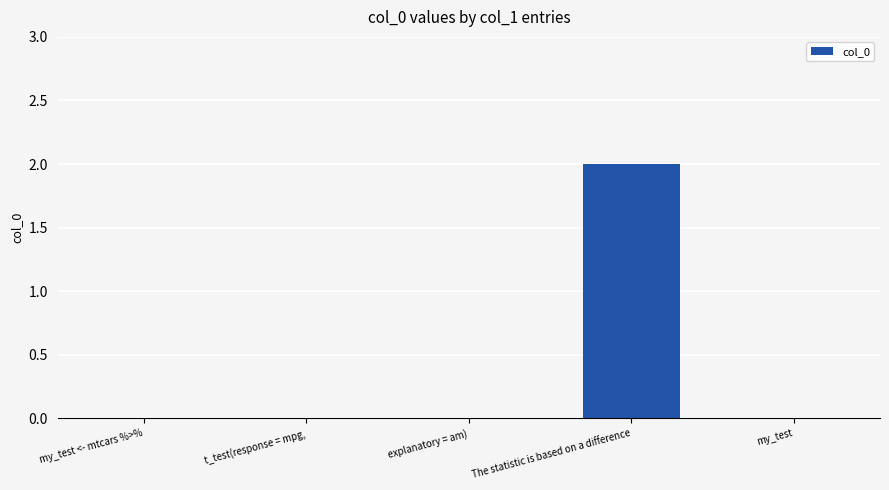

What is the maximum value shown in the chart?

2